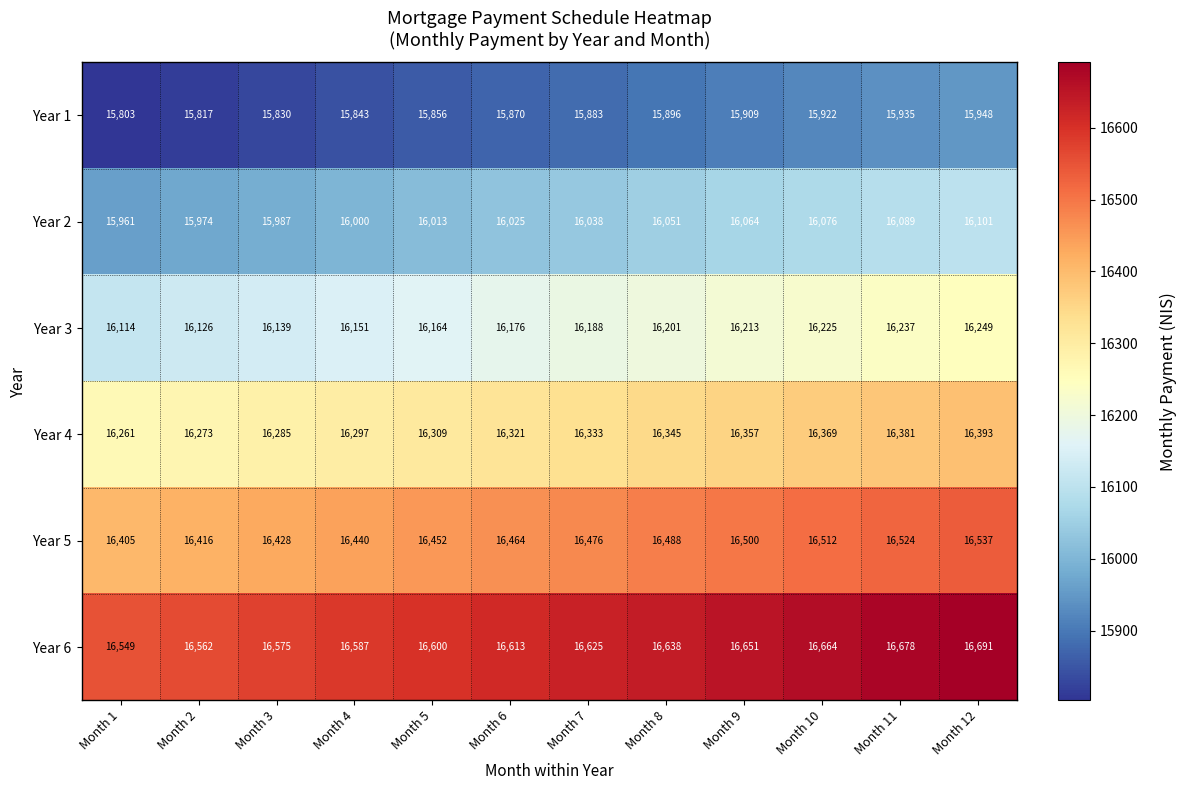

What is the difference between the Year 5 values at Month 4 and Month 10?

72